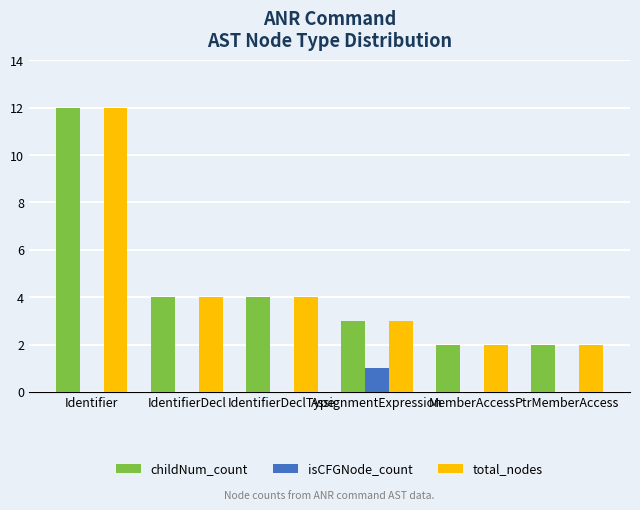

At which category is the sum across all series the highest?

Identifier